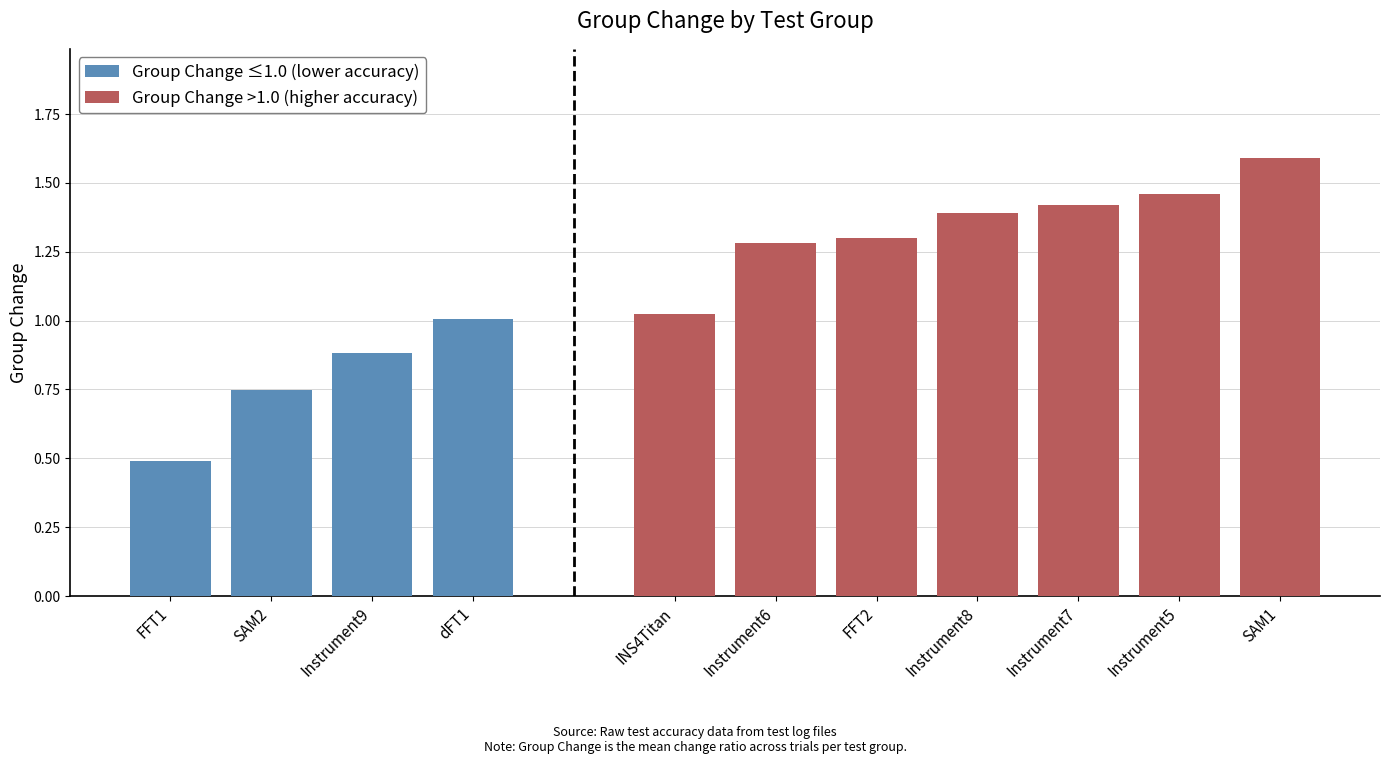

Where is Group Change >1.0 (higher accuracy) nearest to the value 1?

INS4Titan